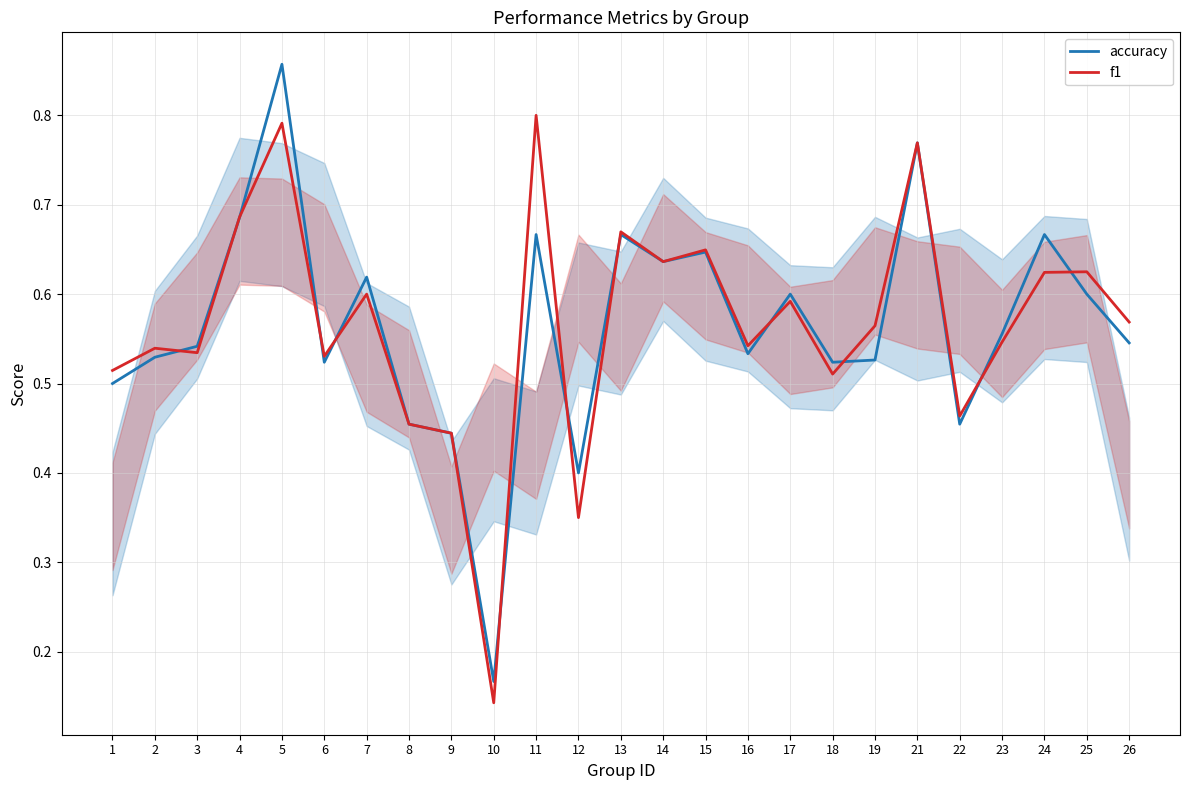

True or false: f1 has more than 2 interior local peaks.

True